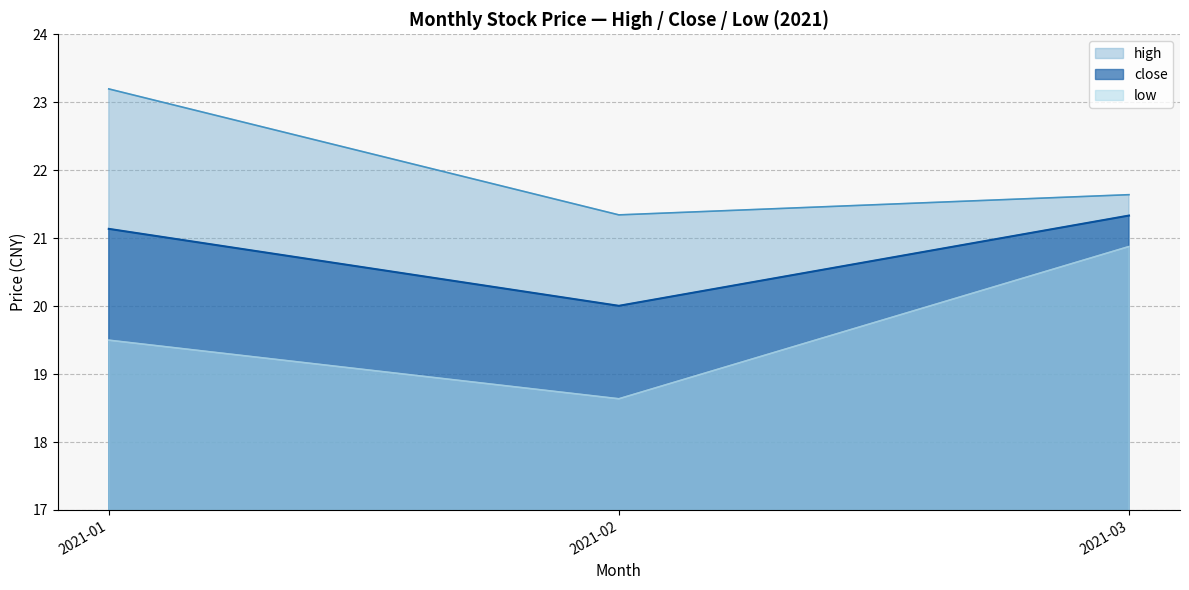

What is the difference between the highest and lowest values at 2021-02?

2.7